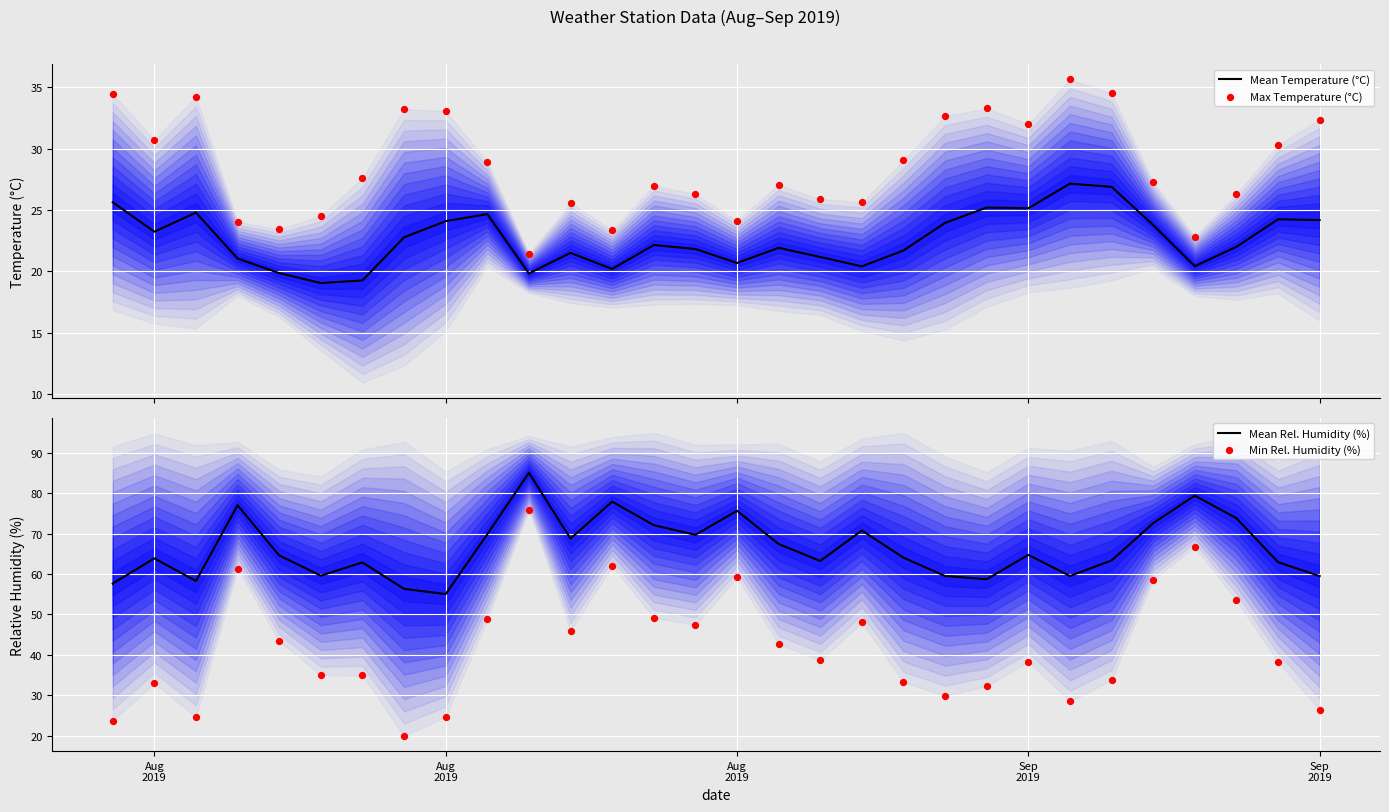

What are all the series names shown in the legend?

Mean Temperature (°C), Max Temperature (°C), Mean Rel. Humidity (%), Min Rel. Humidity (%)